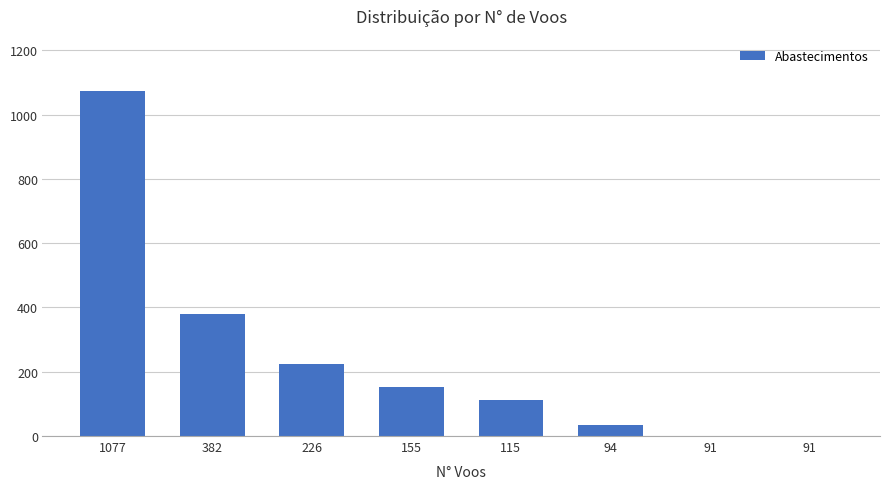

What is the difference between the maximum and minimum values?

1075